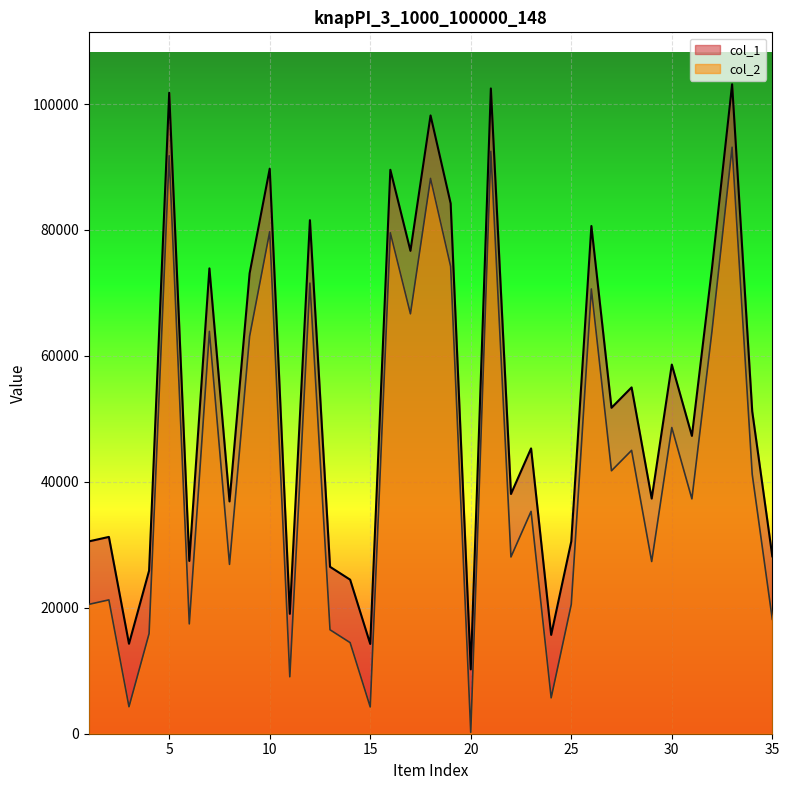

Reading left to right, transcribe all the data shown in this chart.

col_1: 30543	31254	14286	25901	101788	27439	73900	36891	73115	89731	19039	81557	26507	24465	14254	89555	76684	98188	84212	10219	102474	38072	45311	15697	30544	80630	51761	54999	37346	58622	47297	73952	103135	51212	28171
col_2: 20543	21254	4286	15901	91788	17439	63900	26891	63115	79731	9039	71557	16507	14465	4254	79555	66684	88188	74212	219	92474	28072	35311	5697	20544	70630	41761	44999	27346	48622	37297	63952	93135	41212	18171